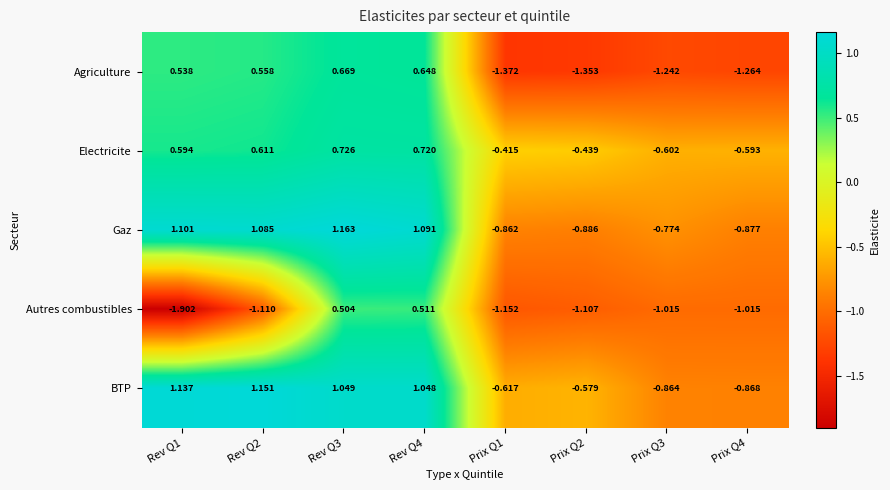

Rank the series at Rev Q2 from highest to lowest value.

BTP, Gaz, Electricite, Agriculture, Autres combustibles